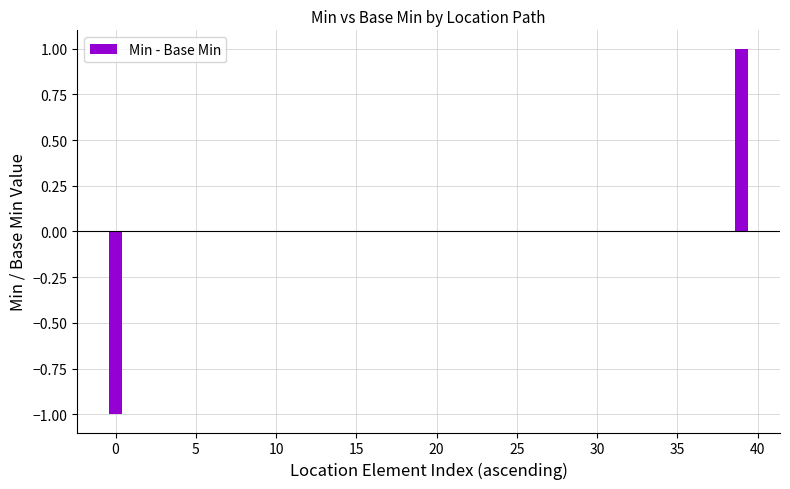

Reading left to right, list all the values displayed in this chart.

-1	0	0	0	0	0	0	0	0	0	0	0	0	0	0	0	0	0	0	0	0	0	0	0	0	0	0	0	0	0	0	0	0	0	0	0	0	0	0	1